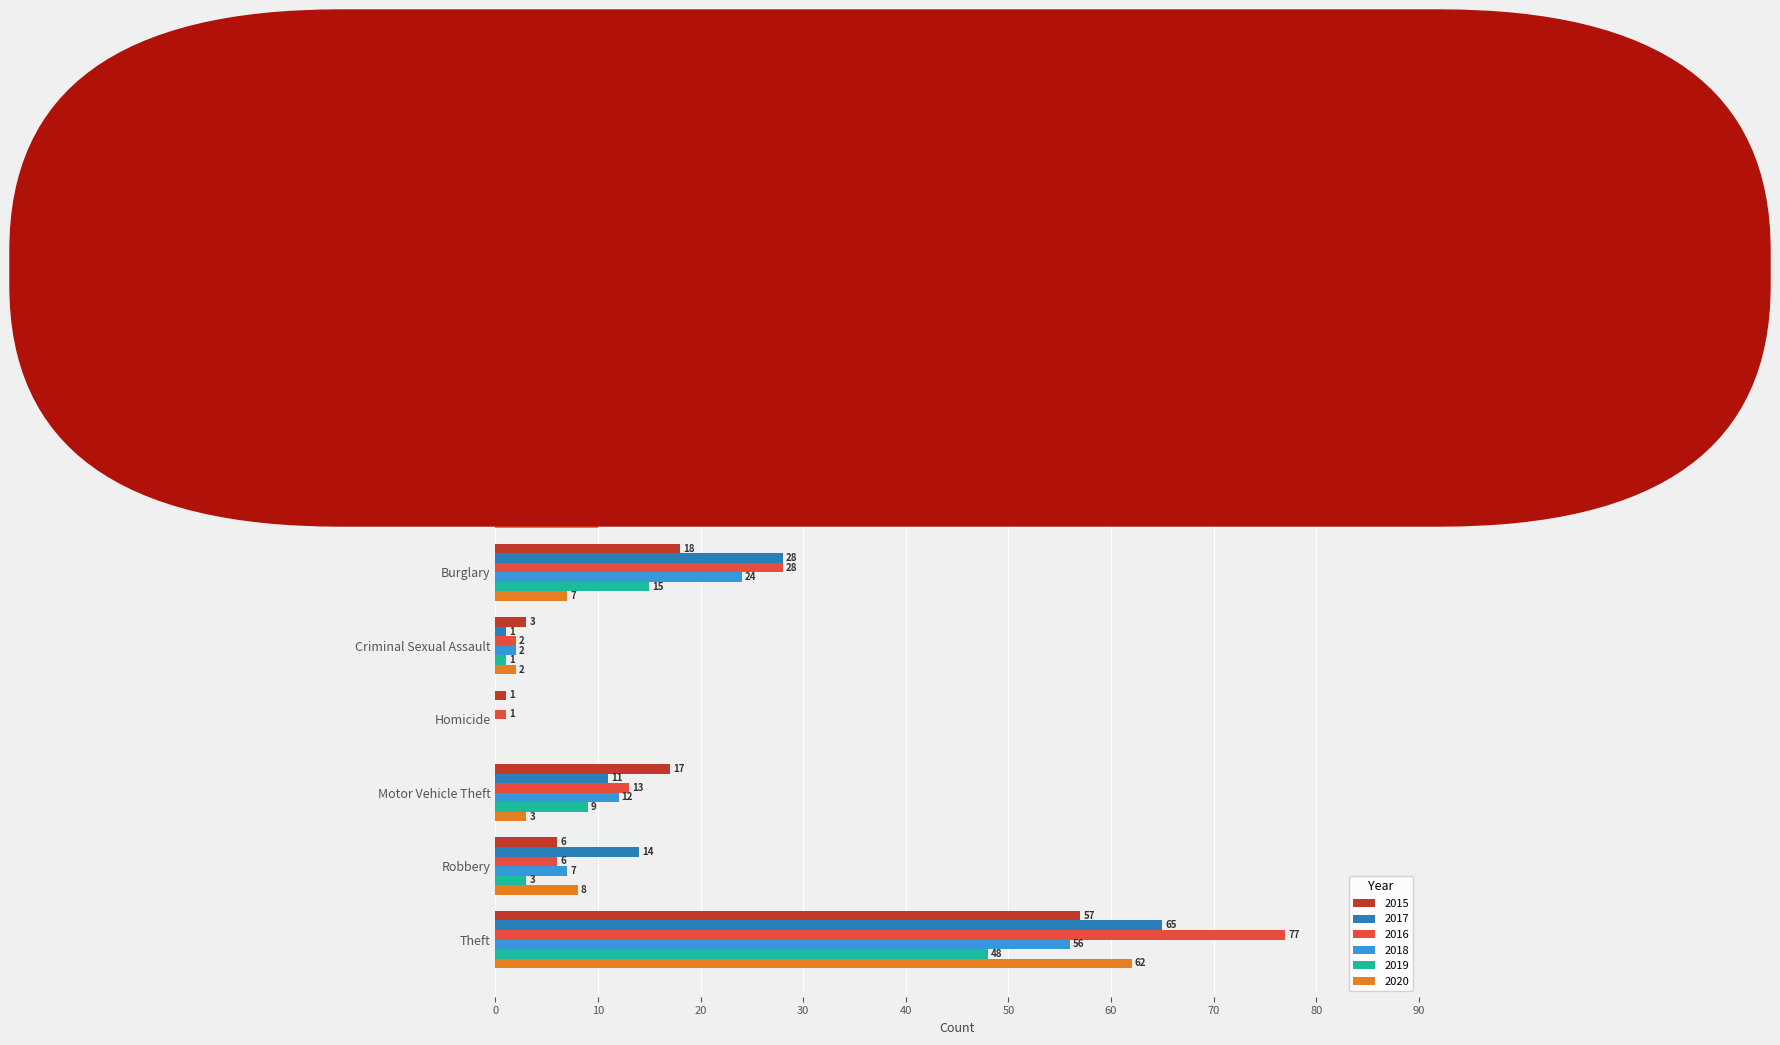

What is the total value across all series at Burglary?

120